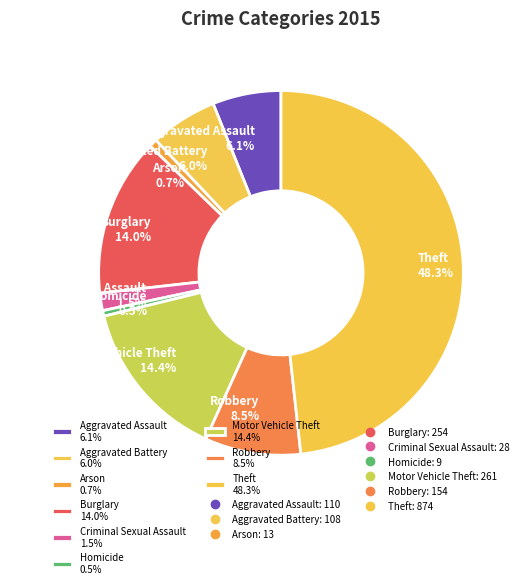

Between Theft 48.3% and Criminal Sexual Assault 1.5%, which is larger?

Theft 48.3%